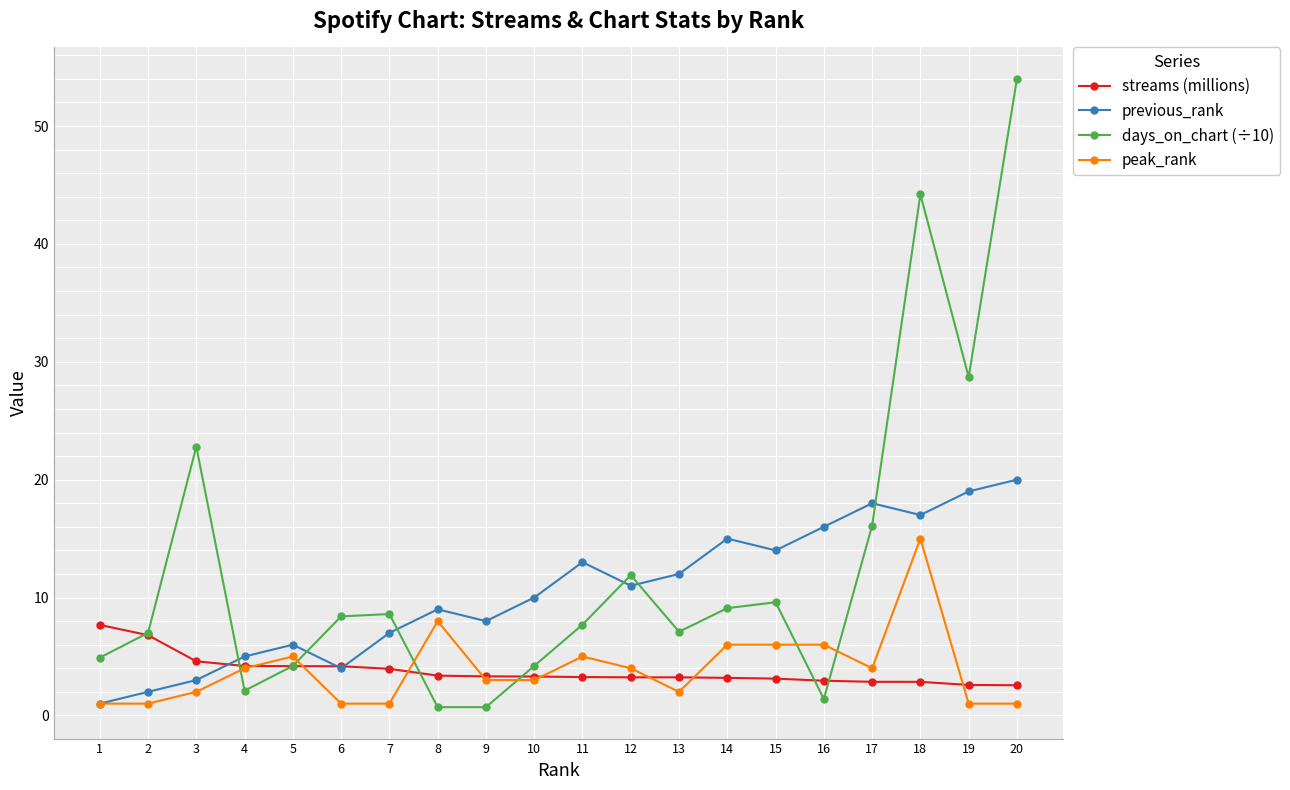

Rank the series by their maximum value, from lowest to highest.

streams (millions), peak_rank, previous_rank, days_on_chart (÷10)